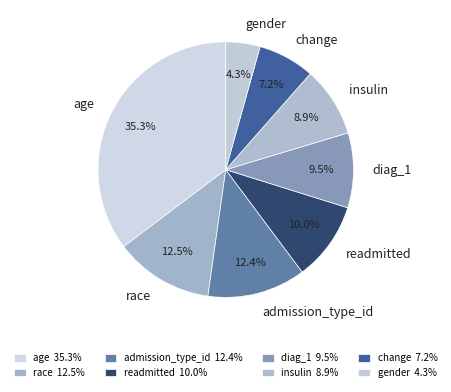

How many slices are in this pie chart?

8